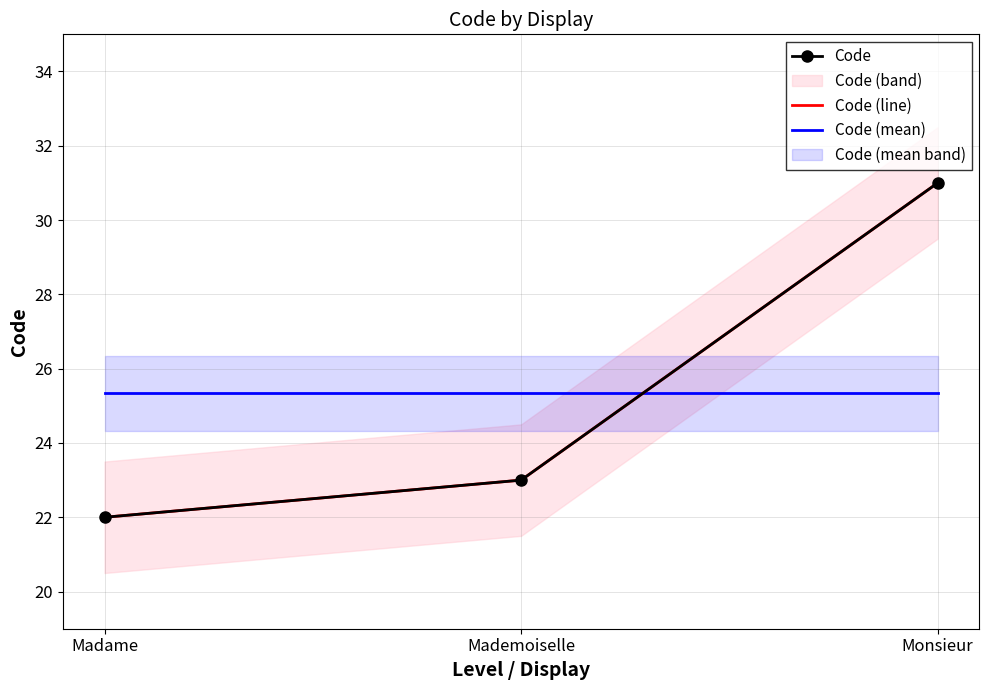

Which series has the largest total across all categories?

Code